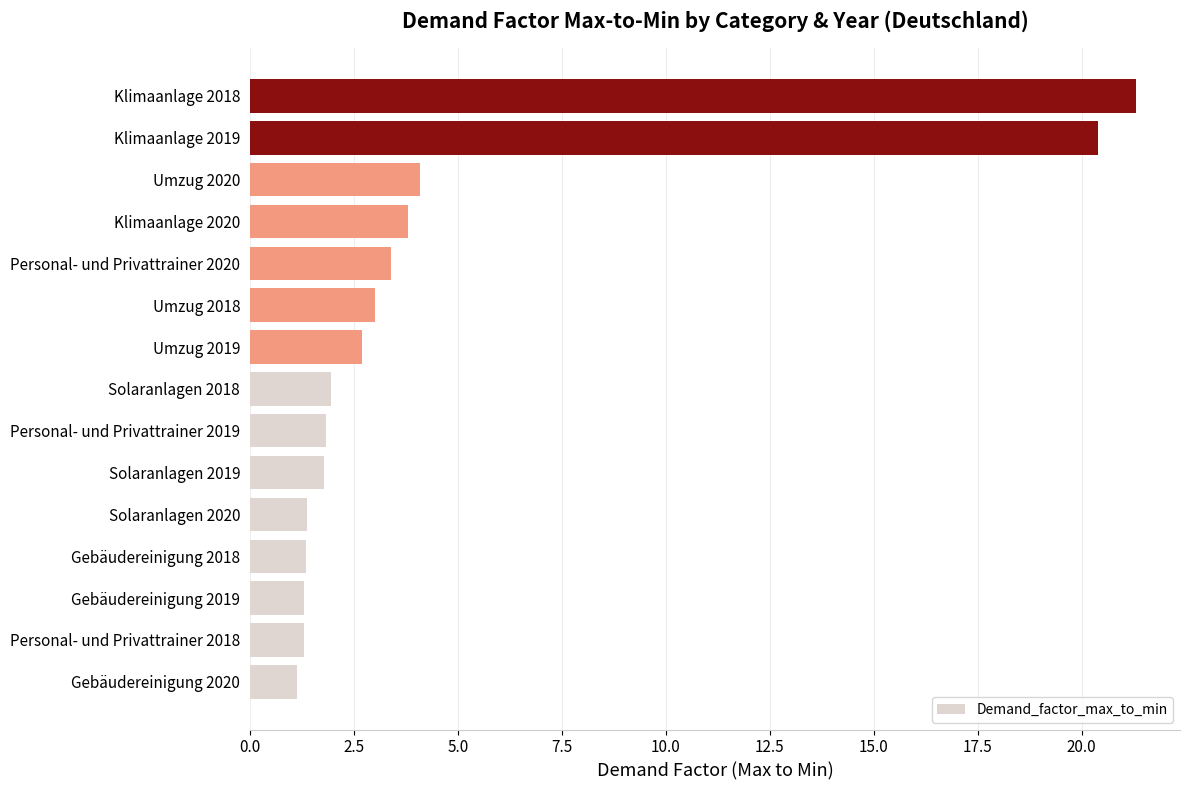

What value does the data have at Klimaanlage 2018?

21.3